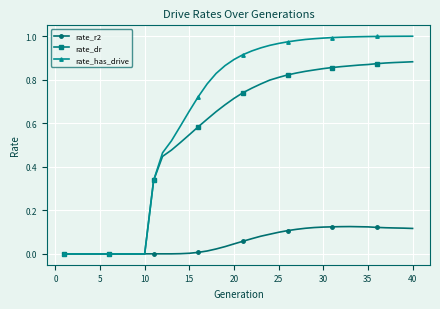

List the series in order of their peak value, highest first.

rate_has_drive, rate_dr, rate_r2